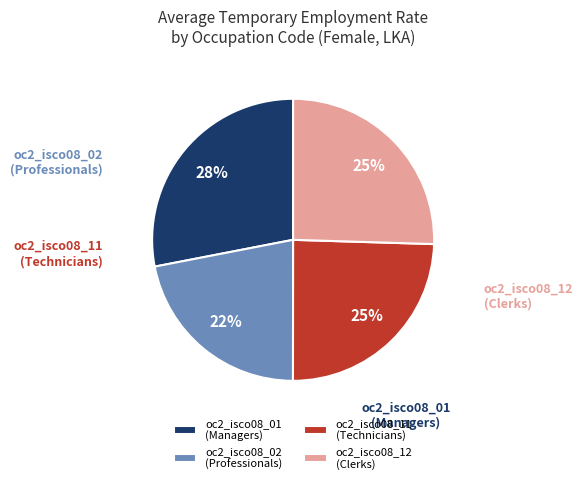

Which category has the biggest portion of the pie?

oc2_isco08_01 (Managers)